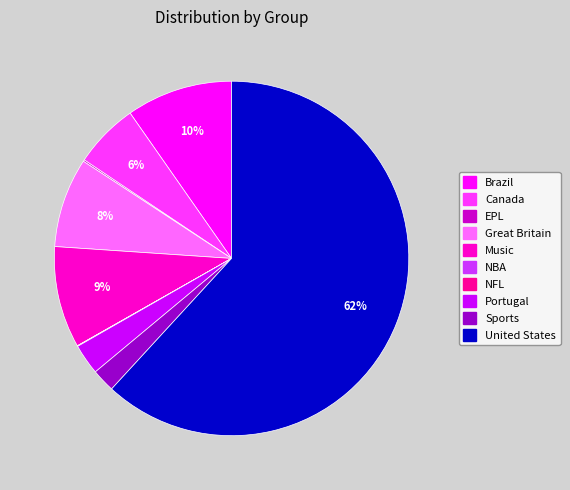

What is the largest slice in the pie chart?

United States